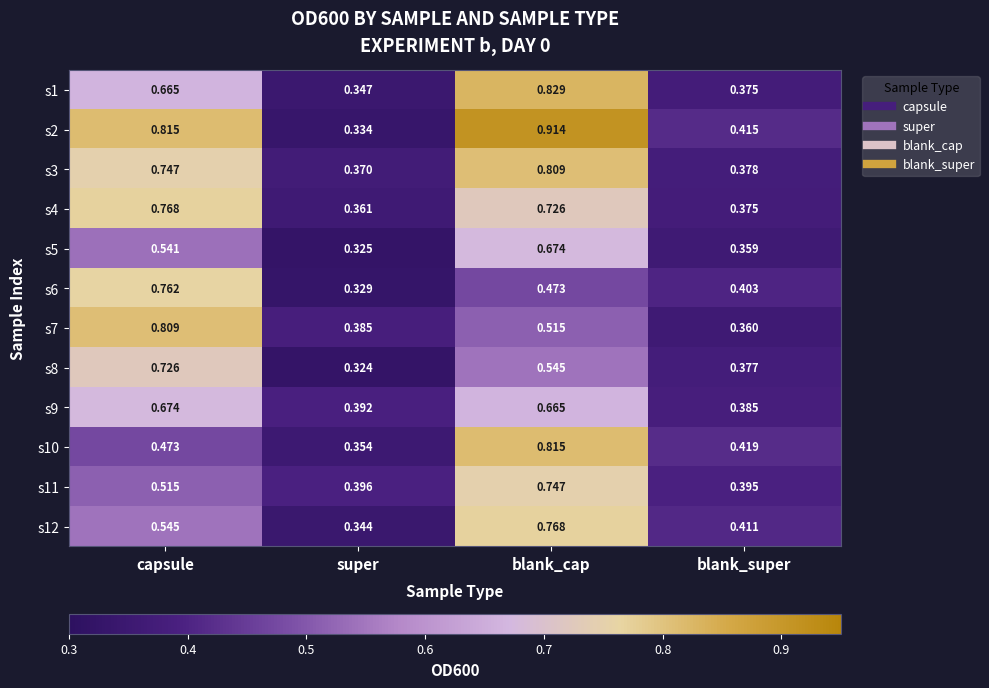

At which label does s2 reach its minimum?

super